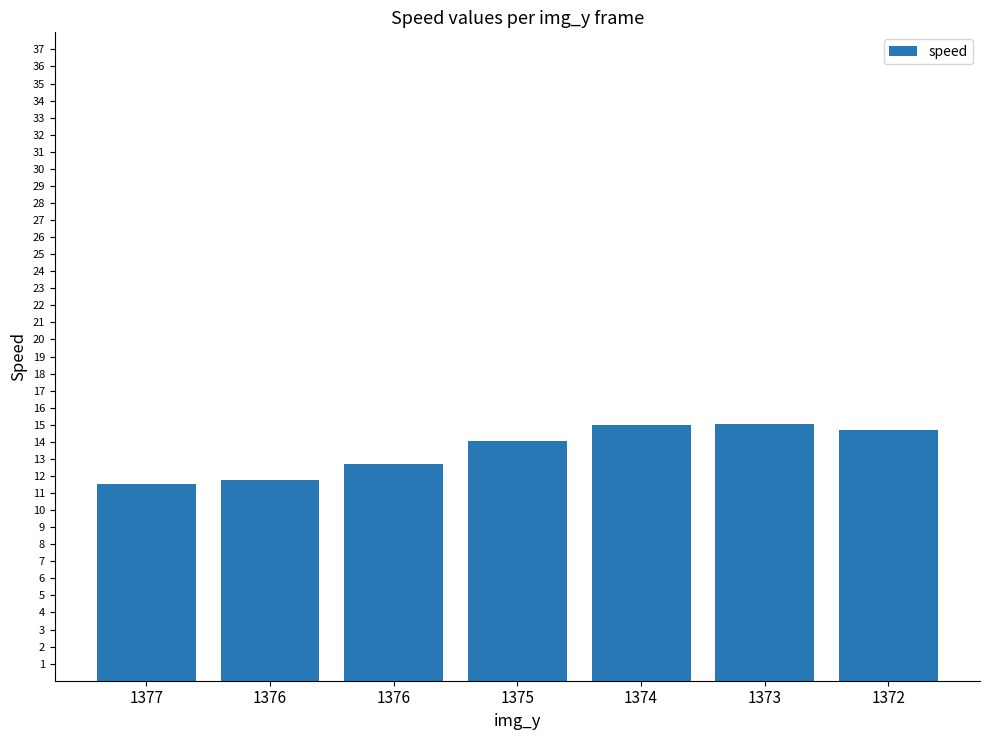

Which label corresponds to the smallest value in the chart?

1377